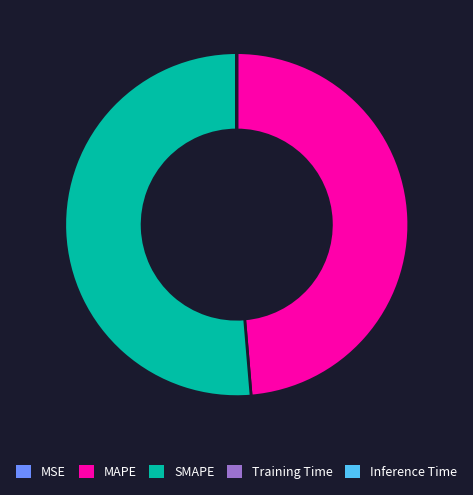

Is SMAPE the majority of the pie?

Yes